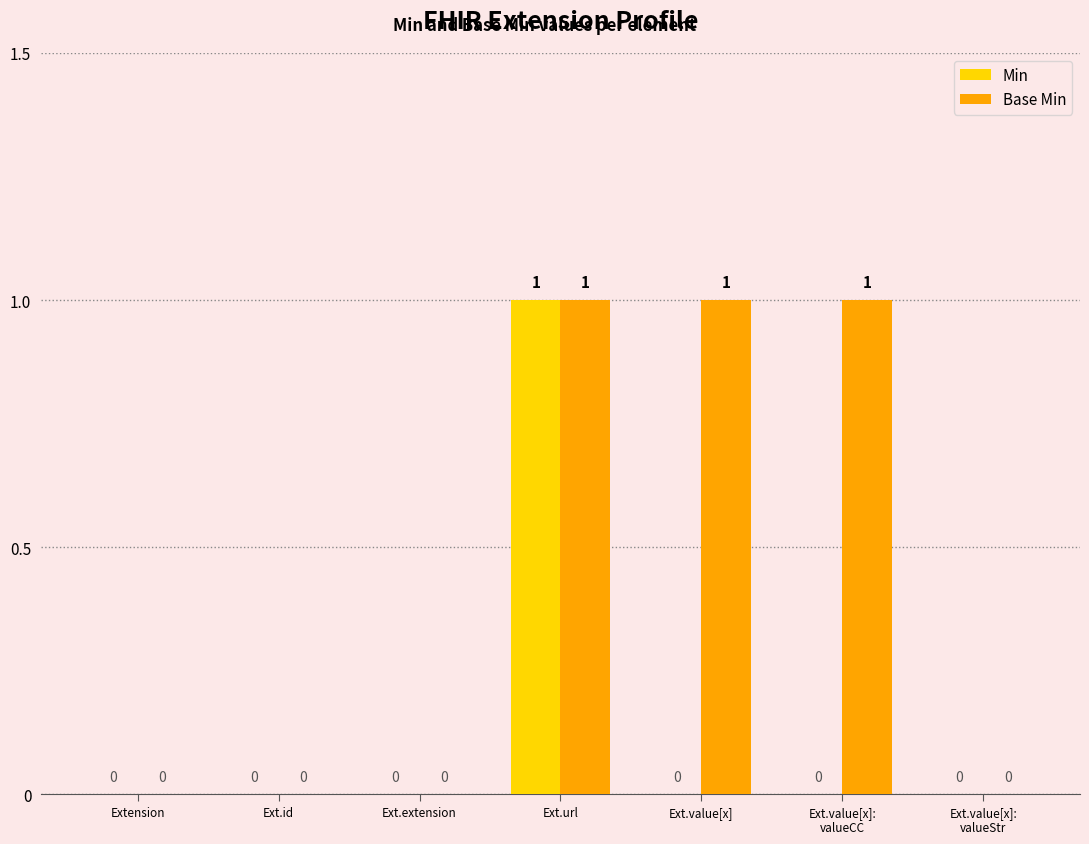

How many Min values are between 0 and 1?

7